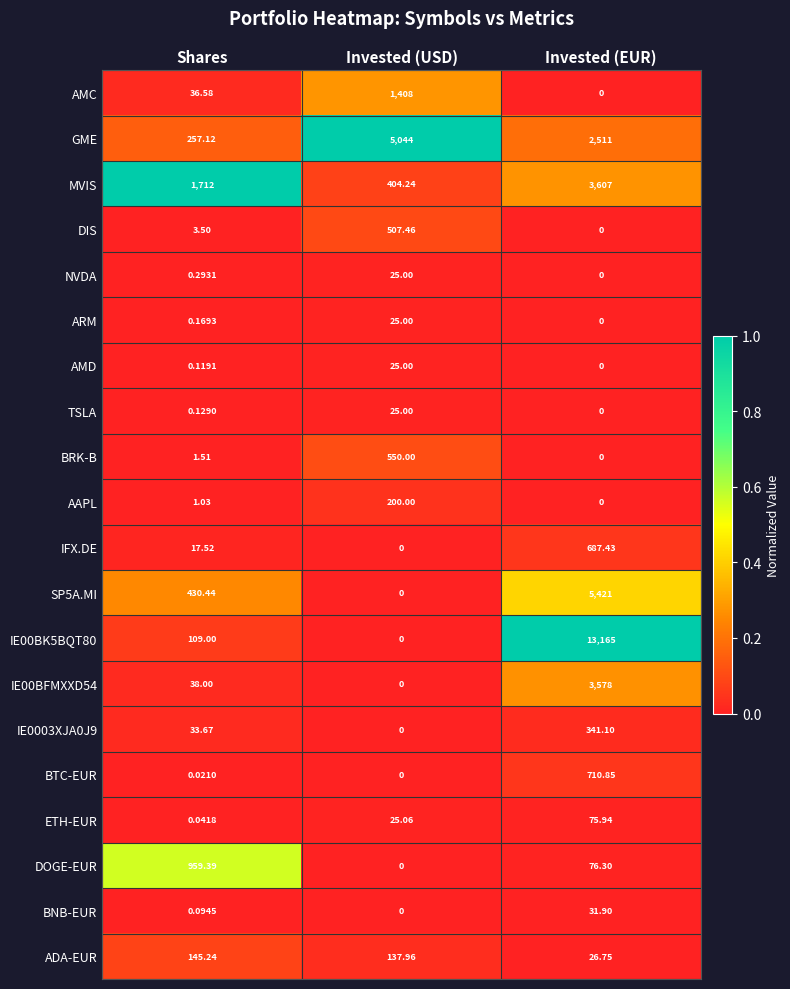

List the labels in order of IE00BK5BQT80 value, largest first.

Invested (EUR), Shares, Invested (USD)